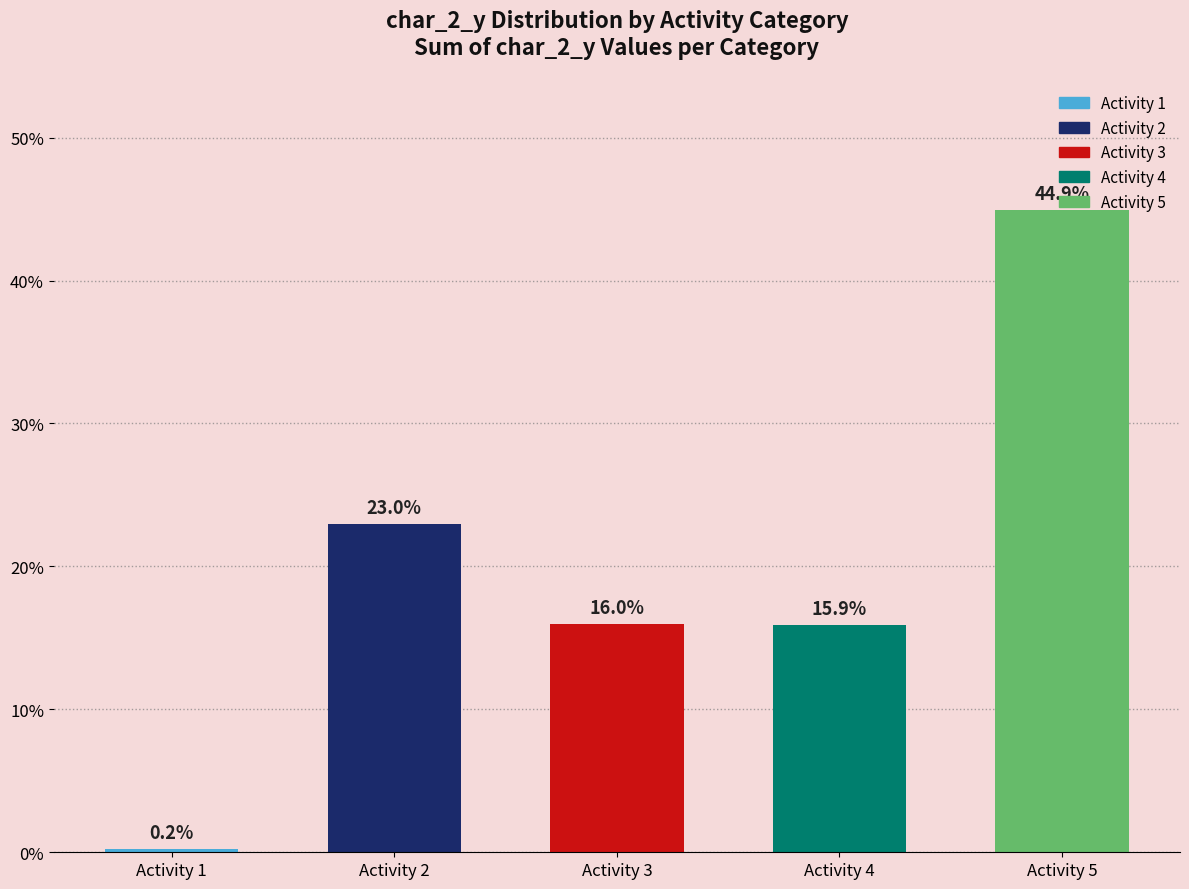

List the labels in order of value, smallest first.

Activity 1, Activity 4, Activity 3, Activity 2, Activity 5